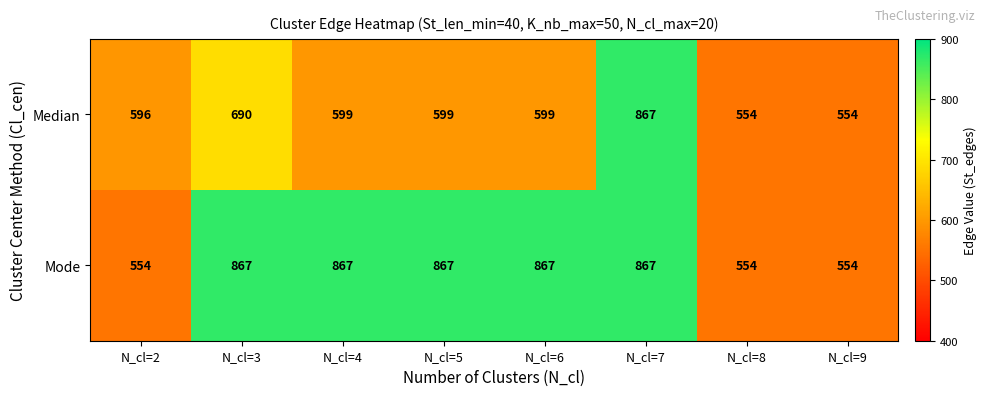

How many data points does each series have?

8